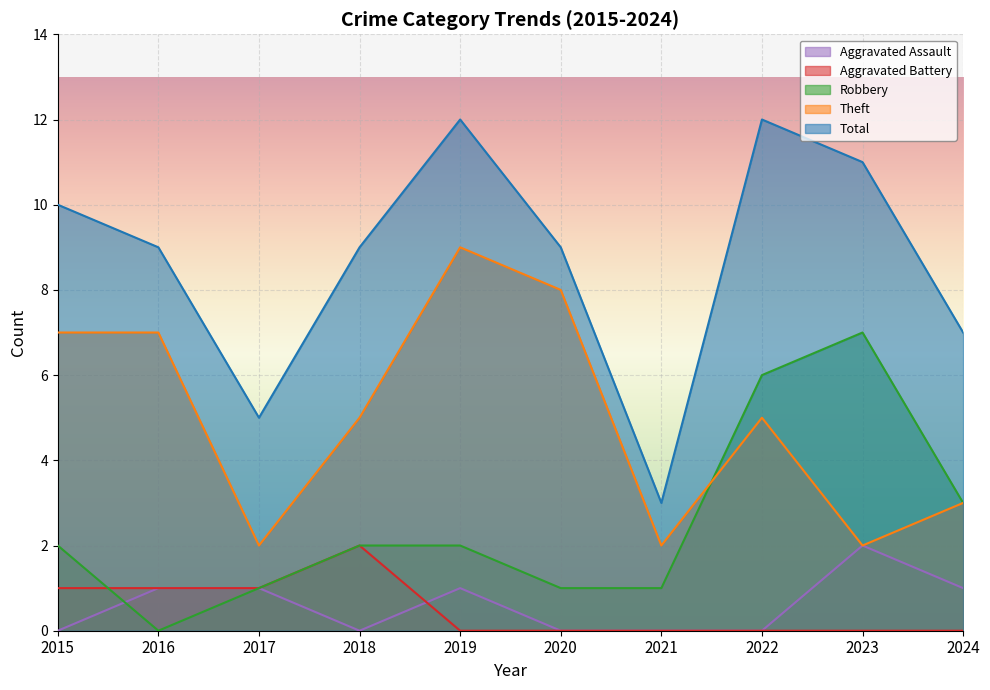

How many Aggravated Assault values are between 0 and 1?

9